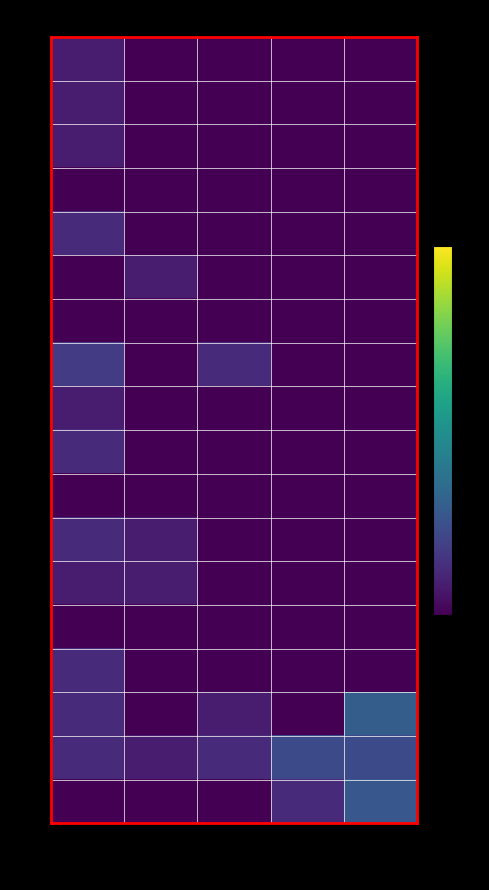

Count the number of data series in this chart.

18